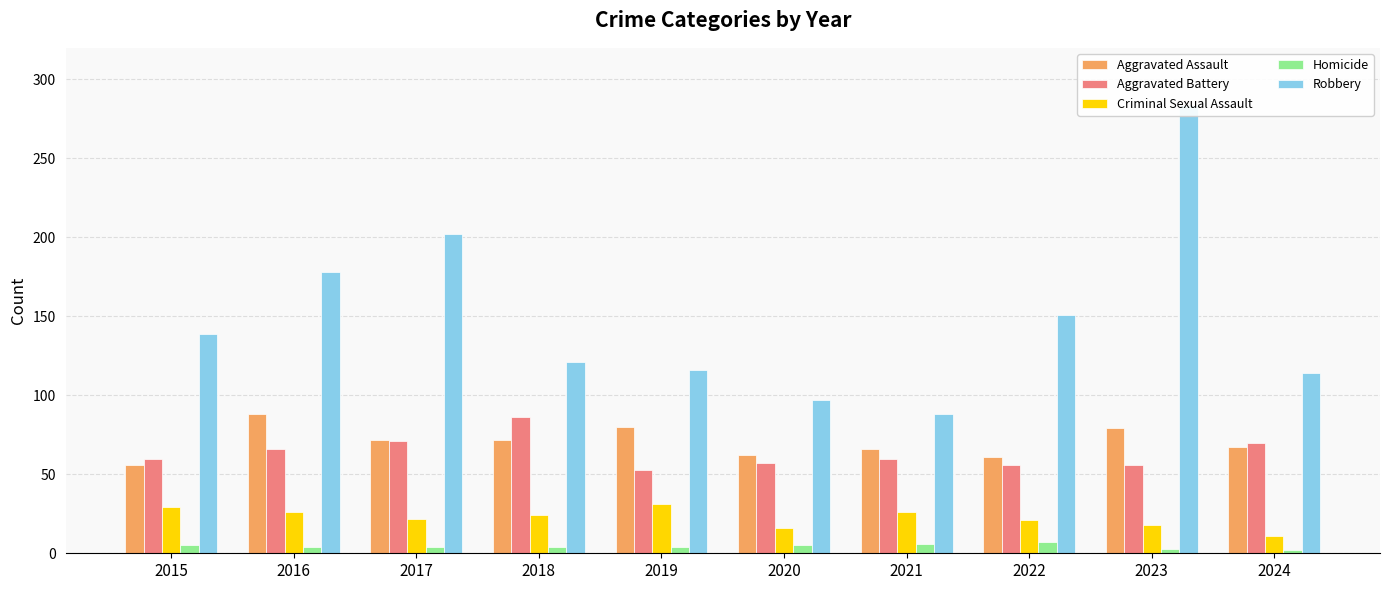

Between 2018 and 2024, which is larger?

2018